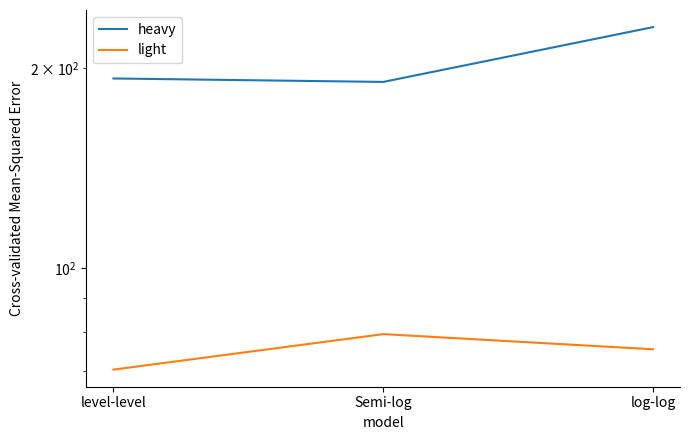

Reading left to right, what are all the values shown in this chart?

heavy: level-level=193.1	Semi-log=190.8	log-log=230.8
light: level-level=70.3	Semi-log=79.5	log-log=75.4